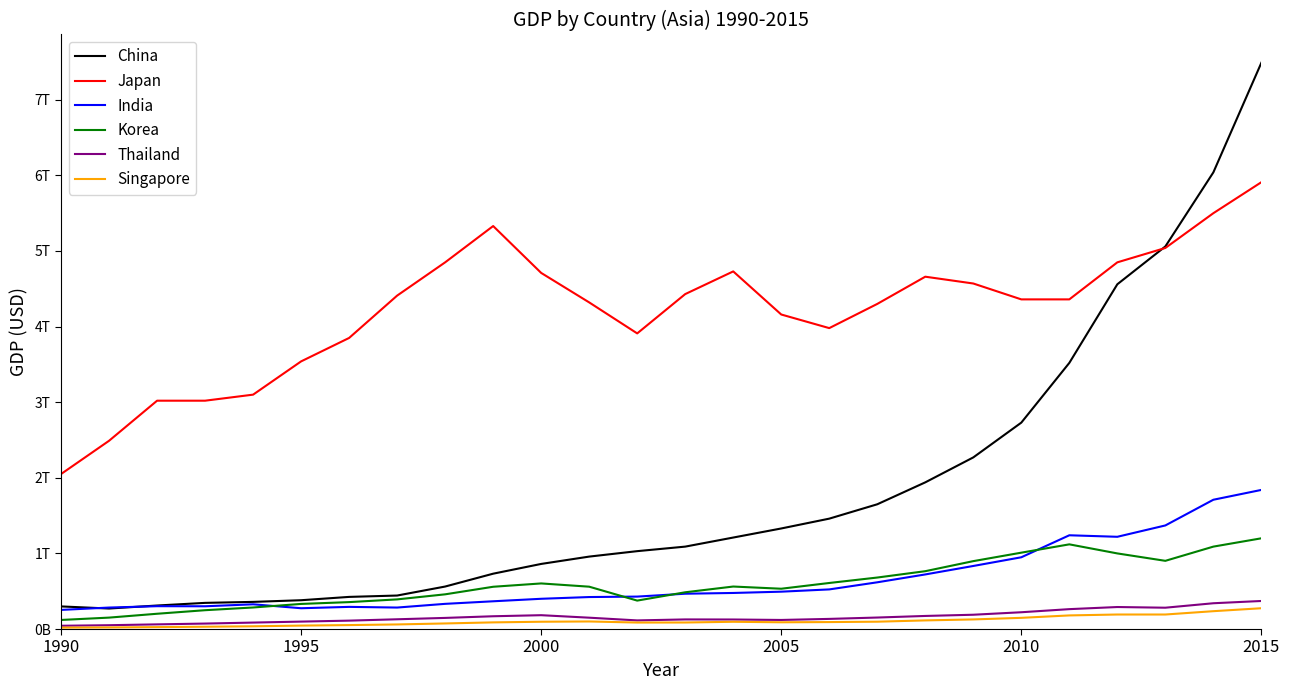

What are all the series names shown in the legend?

China, Japan, India, Korea, Thailand, Singapore